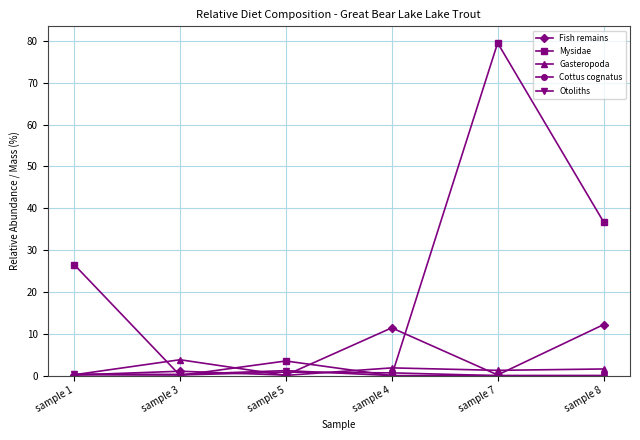

Is the value of Otoliths at sample 7 greater than the value of Gasteropoda at sample 4?

No